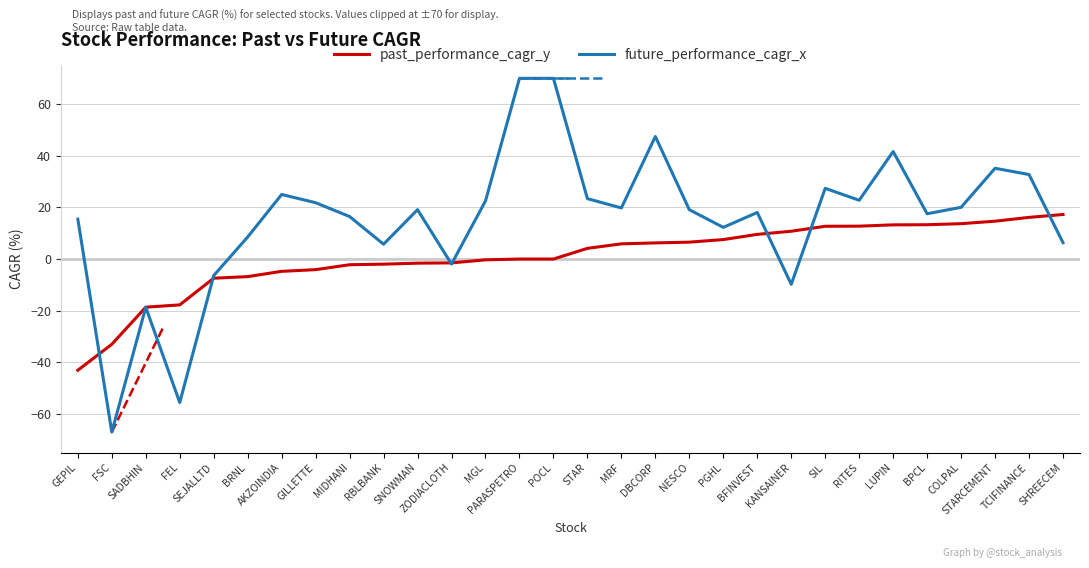

Is it true that future_performance_cagr_x equals 28.5 at MRF?

False